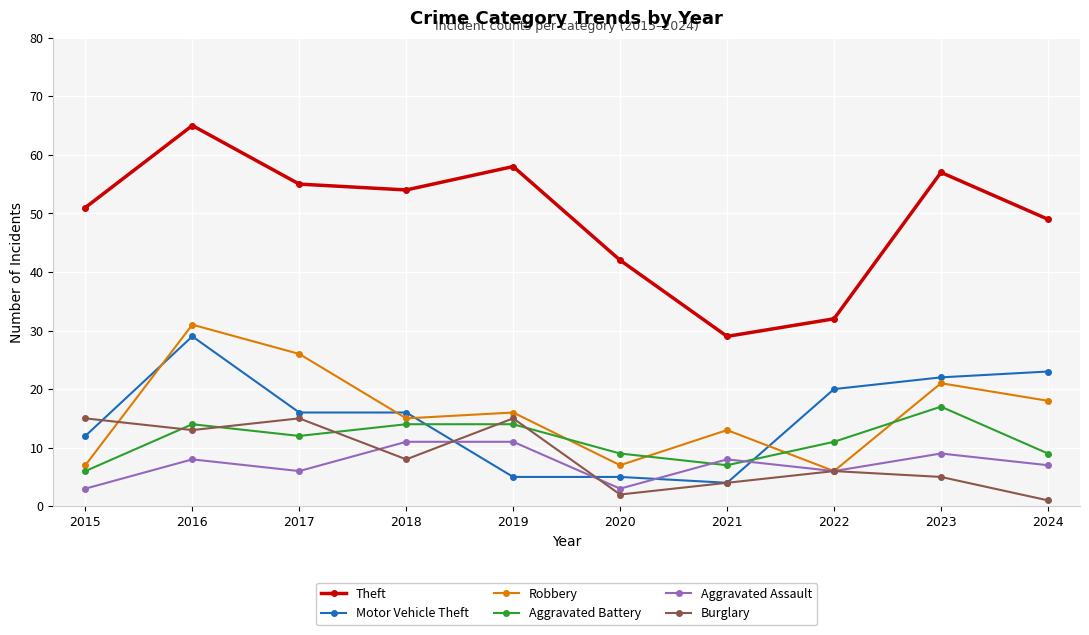

True or false: Burglary and Theft intersect in this chart.

False